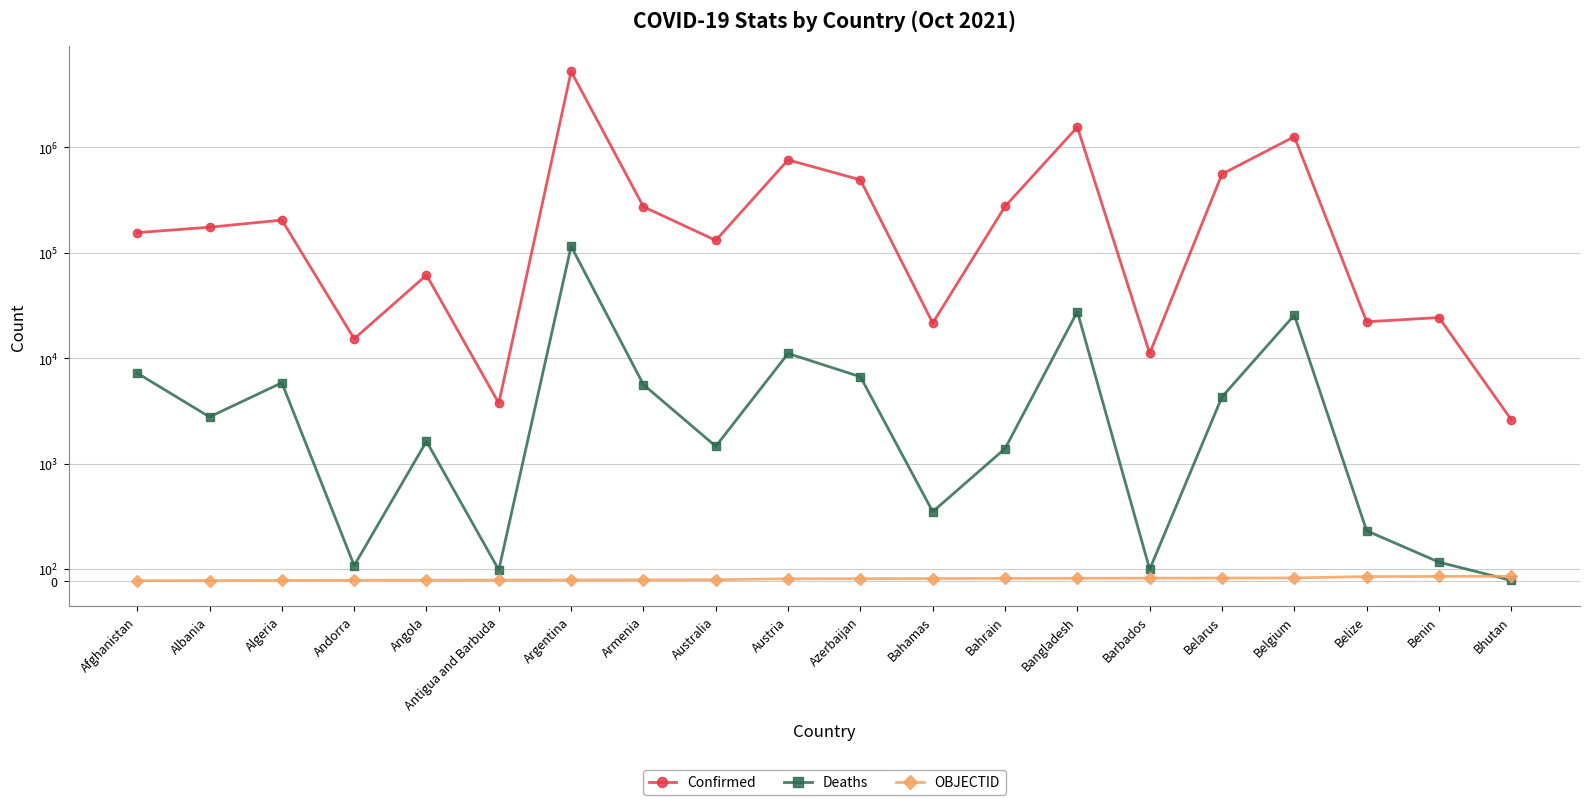

Where is the first local minimum for Deaths?

Albania